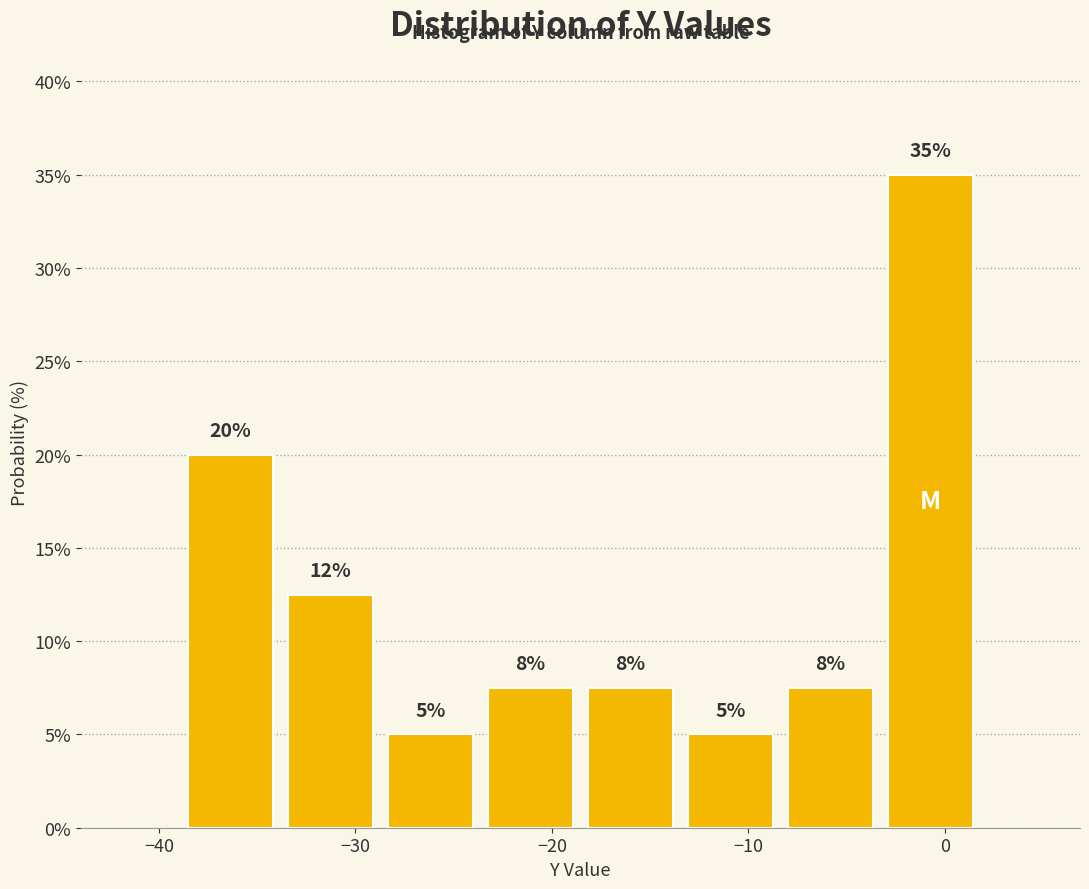

Over which range of the x-axis is the bar tallest?

-3 to 2